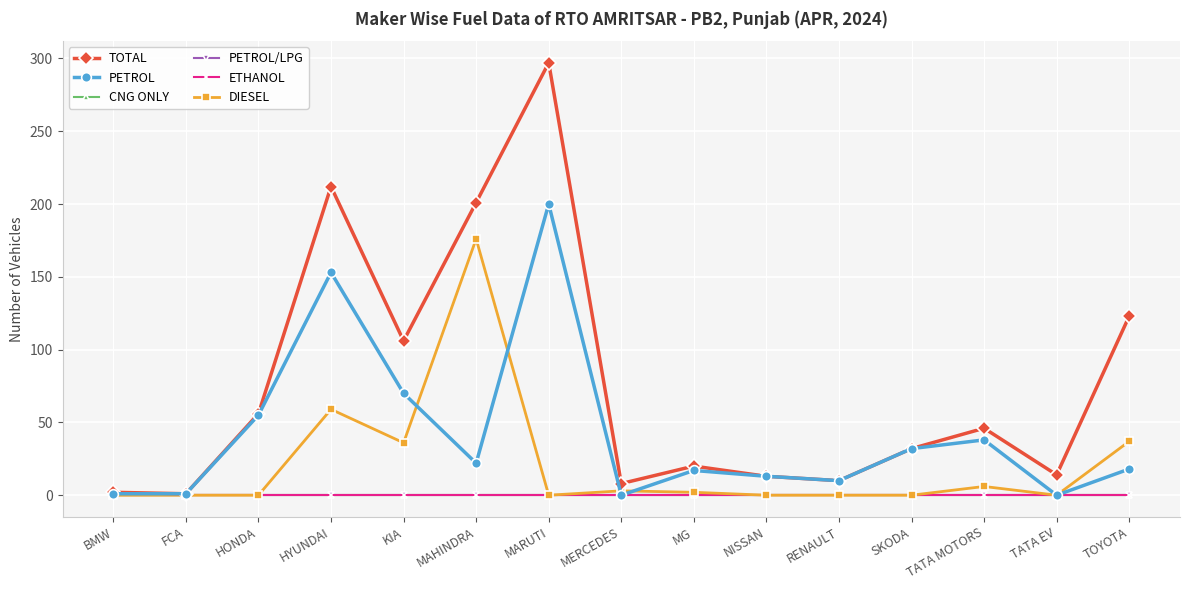

Which label corresponds to the smallest value in the chart?

MERCEDES